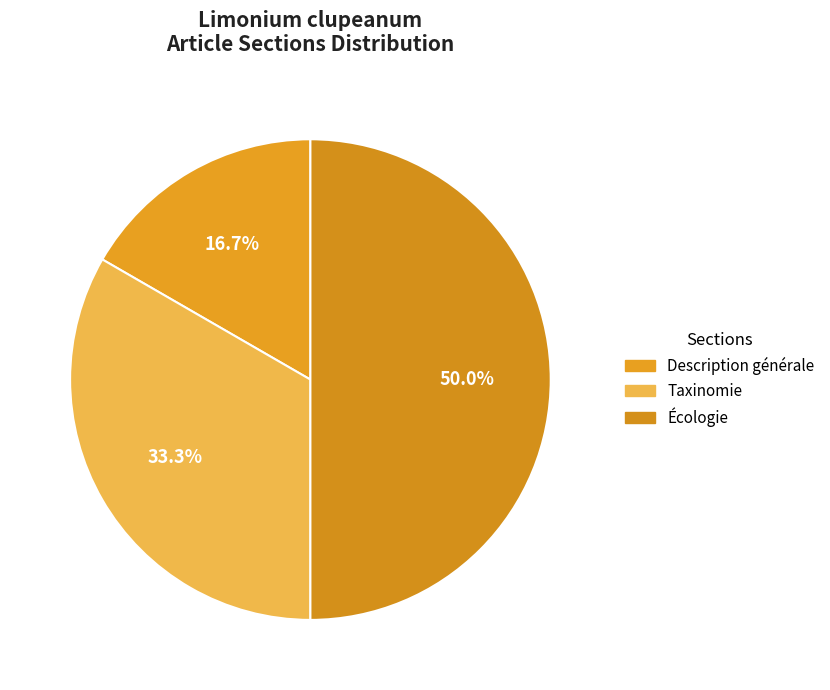

What percentage is the Taxinomie slice, to the nearest percent?

33%